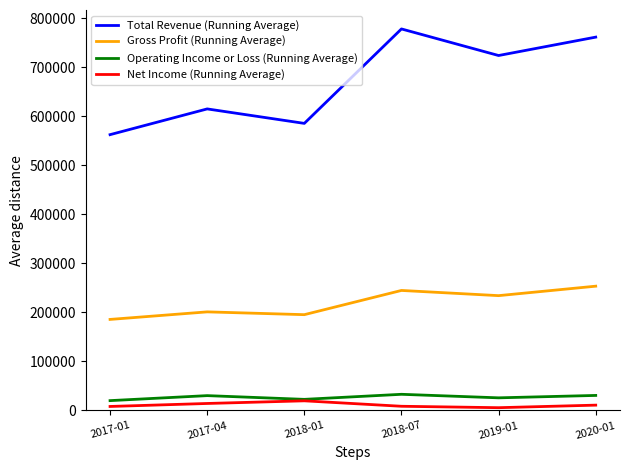

Which series changed the most between 2018-01 and 2019-01?

Total Revenue (Running Average)